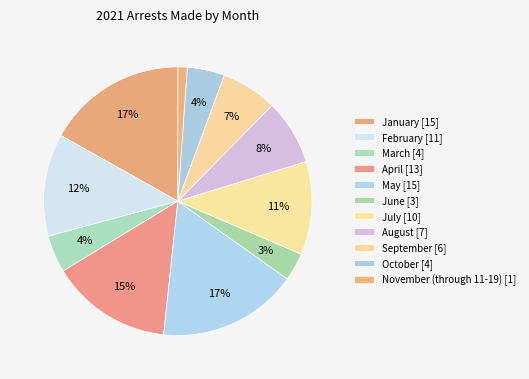

What is the smallest slice in the pie chart?

November (through 11-19)